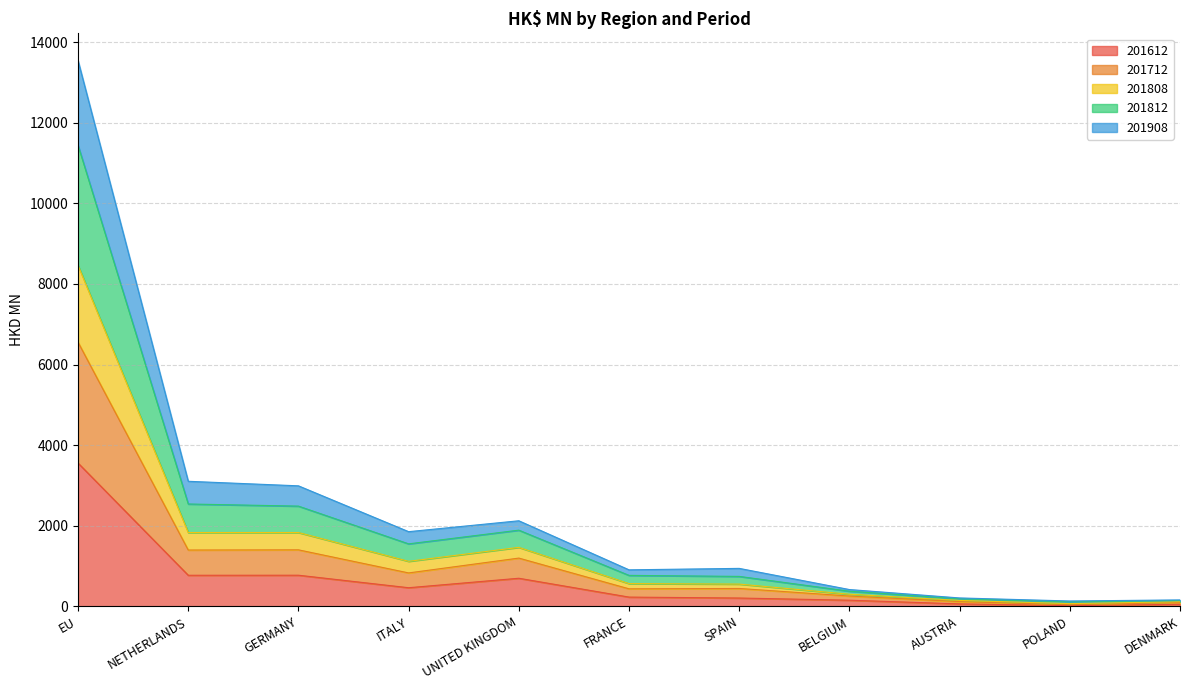

Which category has the highest value in the 201612 series?

EU